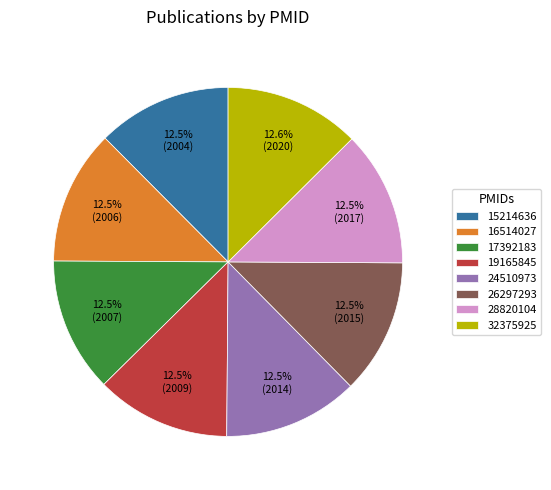

Does 16514027 account for over 50% of the chart?

No